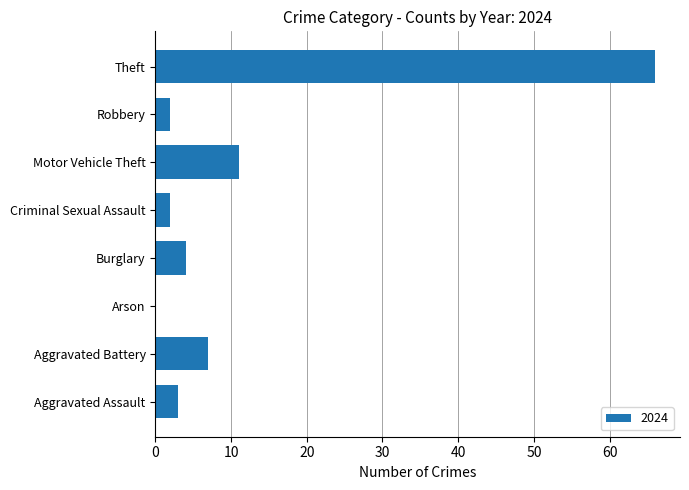

Does the chart contain stacked bars?

No